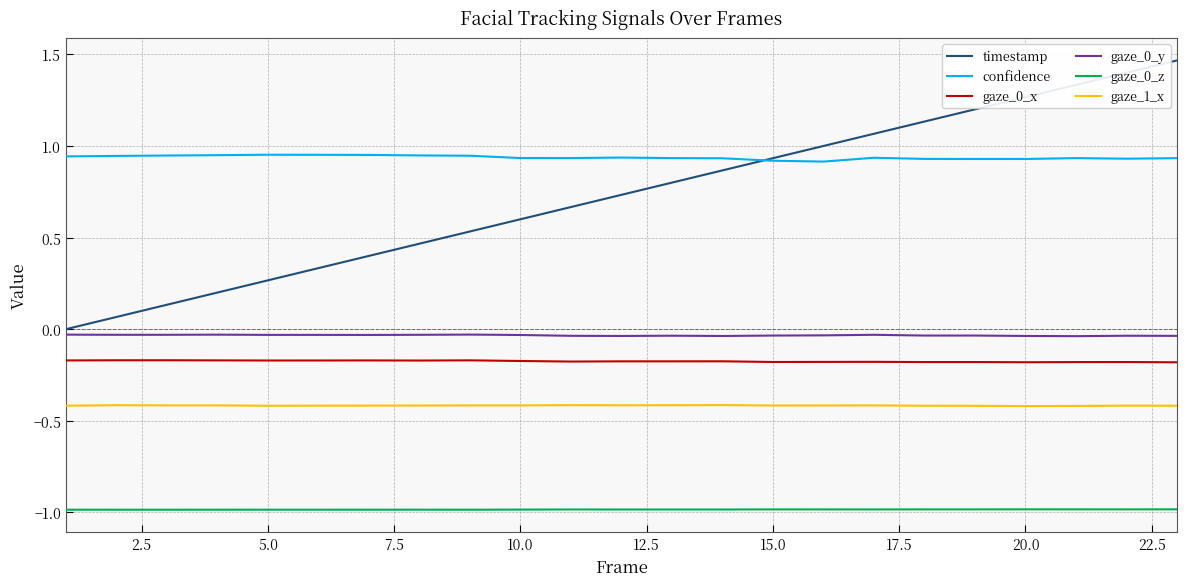

What is the maximum value for gaze_0_z?

-1.0